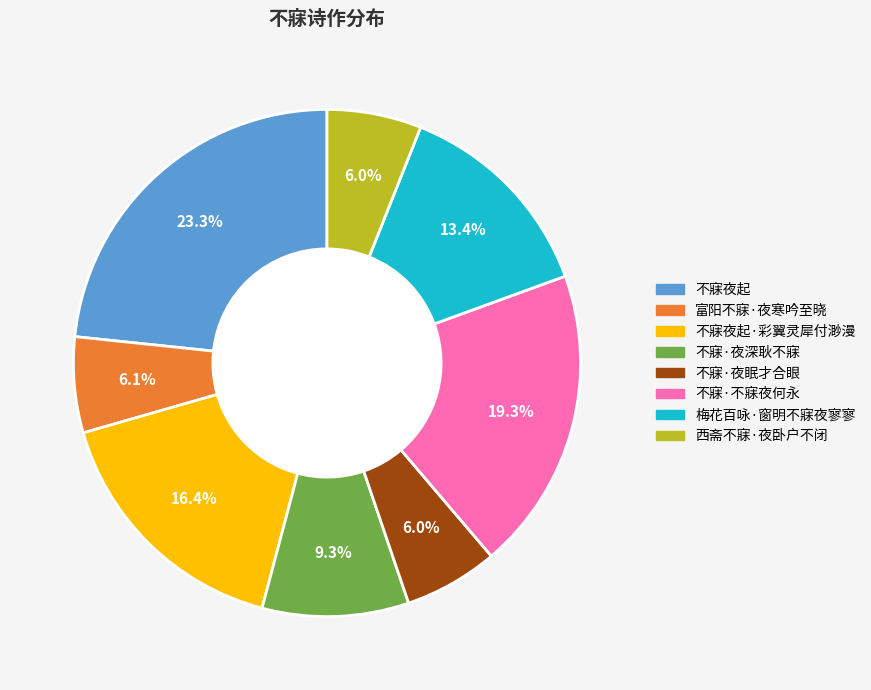

Does any single category account for the majority?

No